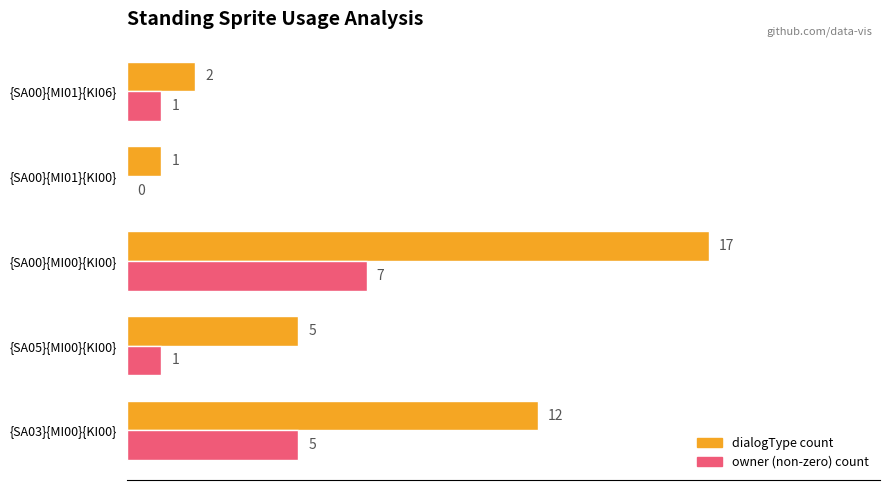

Which label corresponds to the largest value in the chart?

{SA00}{MI00}{KI00}